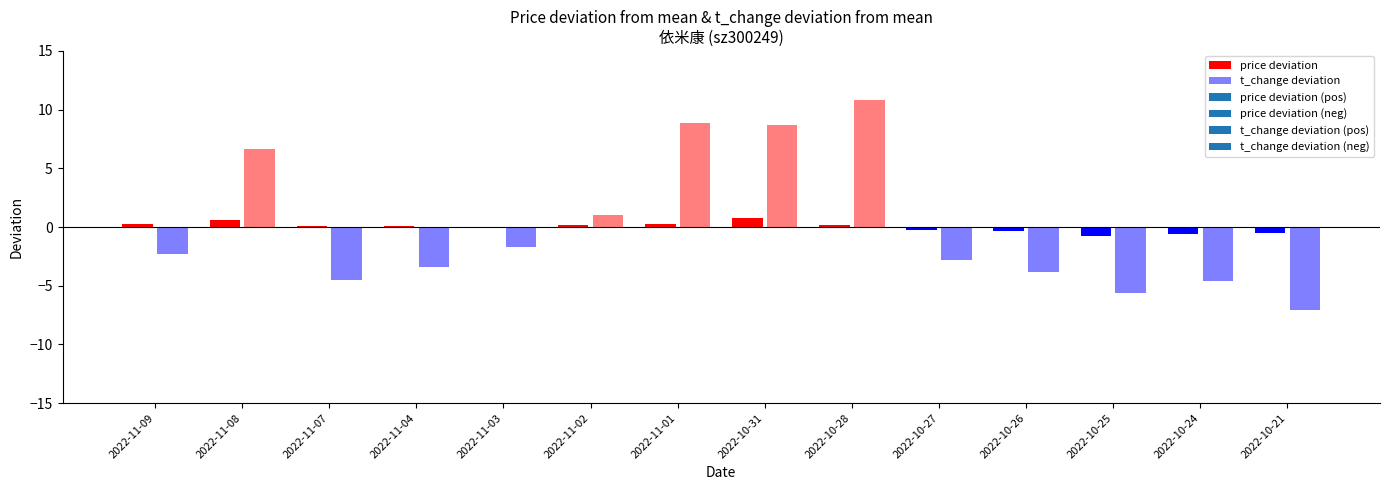

Which series has the largest total across all categories?

t_change